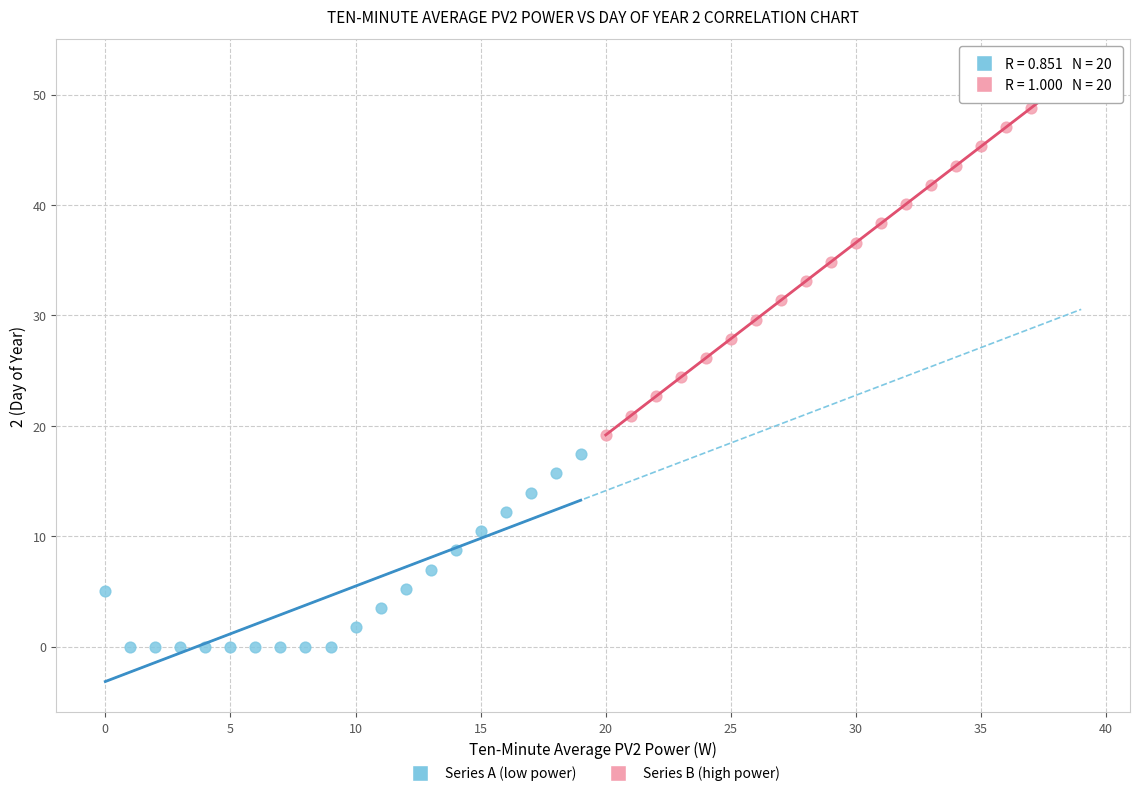

Which series reaches the minimum Y coordinate?

Series A (low power)